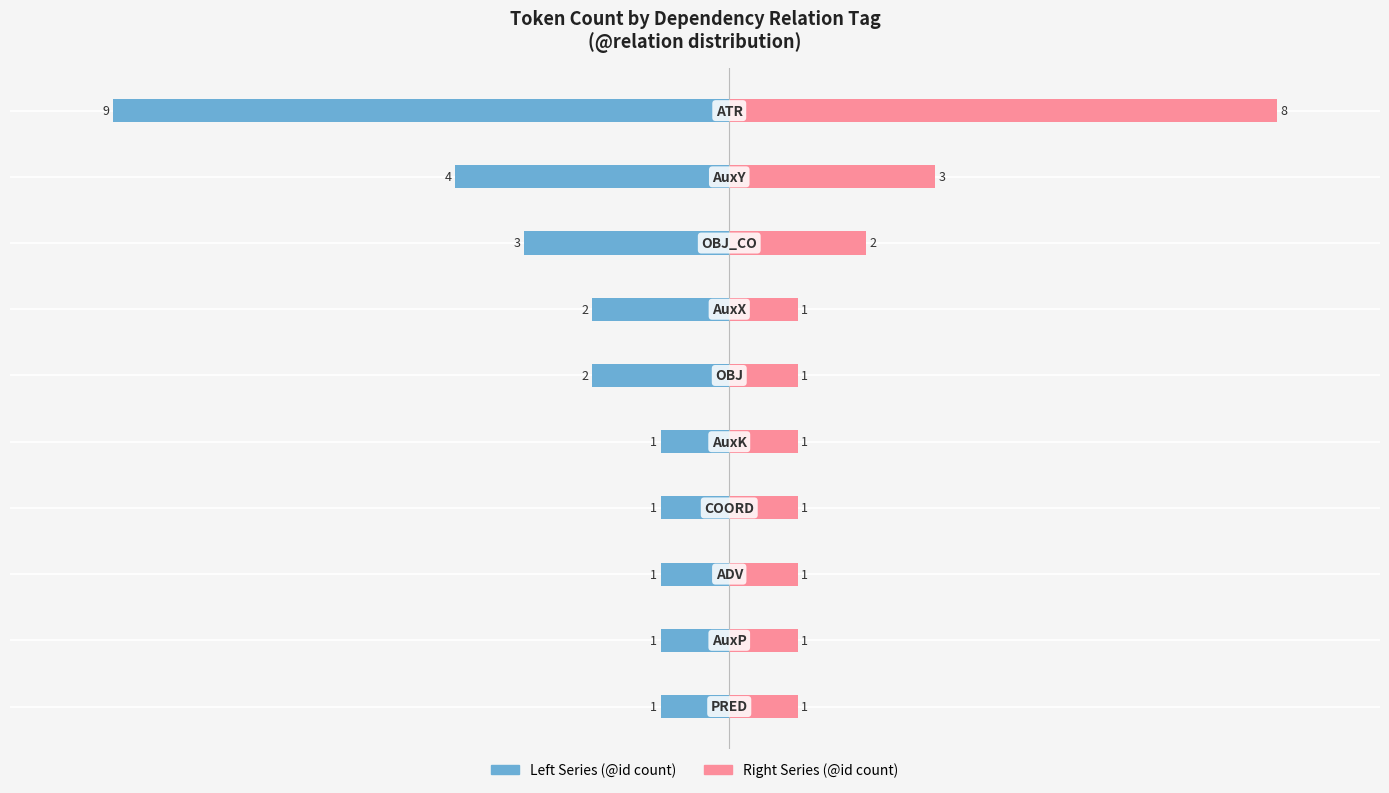

How many bars are there in each group?

2